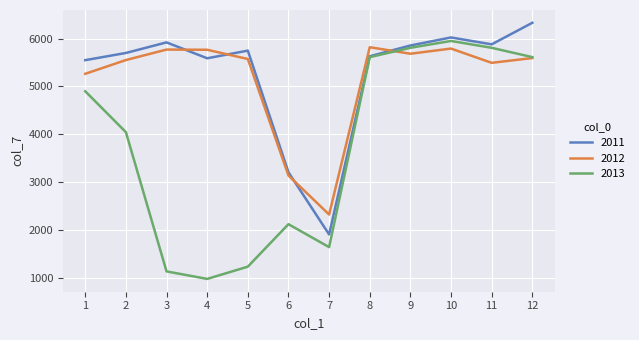

Is the value of 2011 at 9 greater than the value of 2013 at 12?

Yes